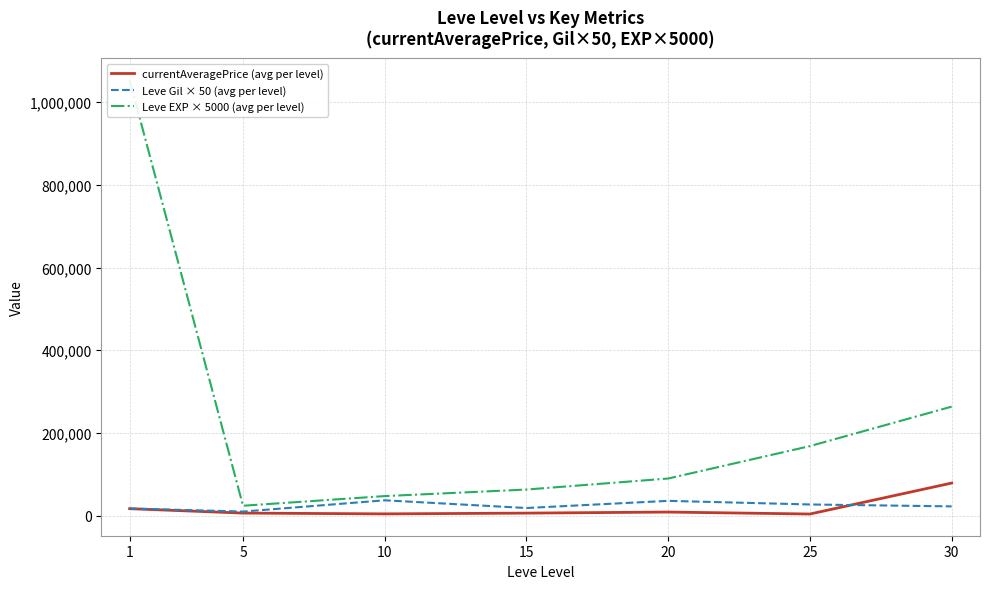

Reading right to left, list all the values displayed in this chart.

currentAveragePrice (avg per level): 30=78995.0	25=4159.0	20=8913.0	15=6332.7	10=4508.3	5=6428.7	1=17062.7
Leve Gil × 50 (avg per level): 30=22625.0	25=27250.0	20=36000.0	15=18666.7	10=37333.3	5=10083.3	1=17491.7
Leve EXP × 5000 (avg per level): 30=263750.0	25=168333.3	20=90000.0	15=63333.3	10=47500.0	5=24166.7	1=1053333.3